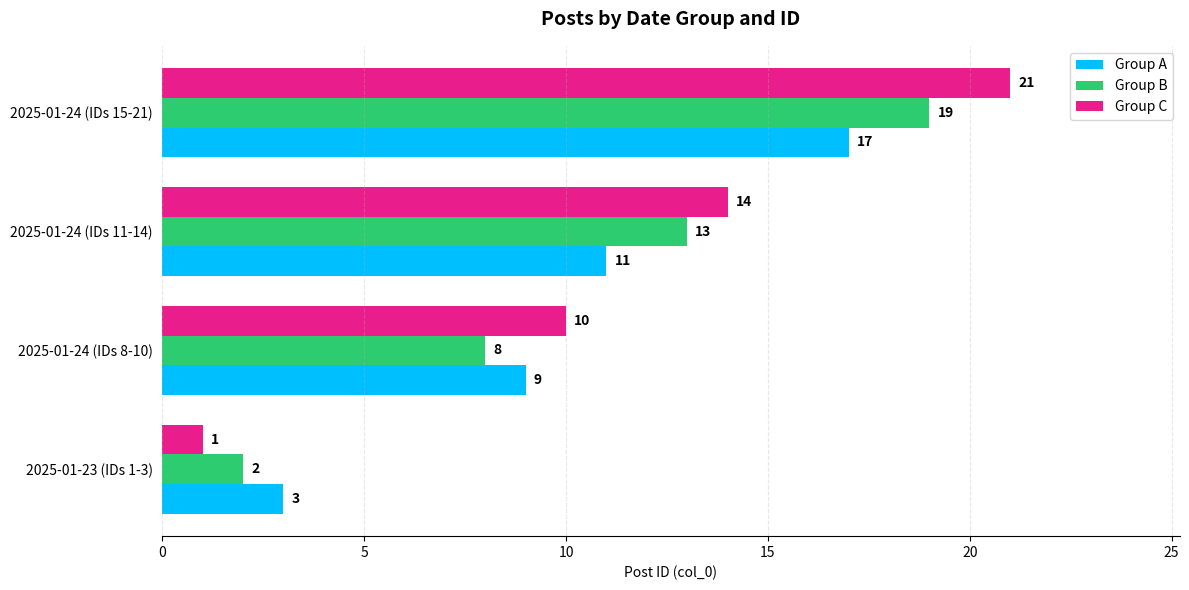

Rank the series at 2025-01-24 (IDs 15-21) from highest to lowest value.

Group C, Group B, Group A